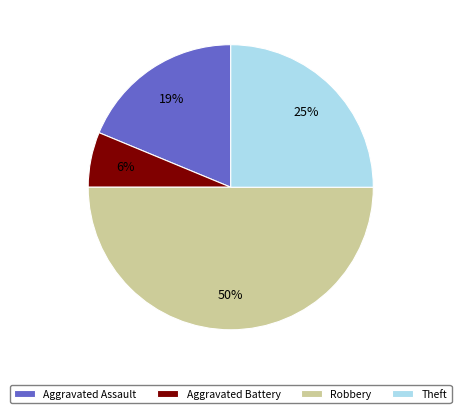

Which slice is the smallest?

Aggravated Battery